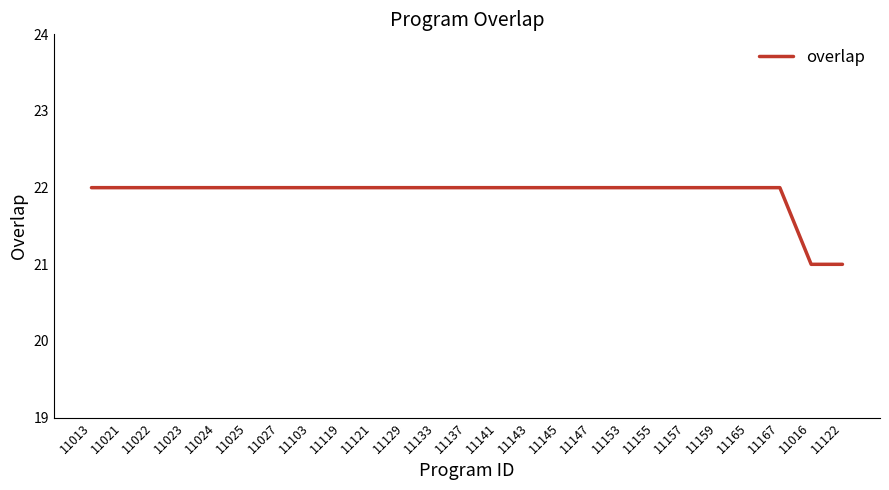

What position from the left is 11133?

12